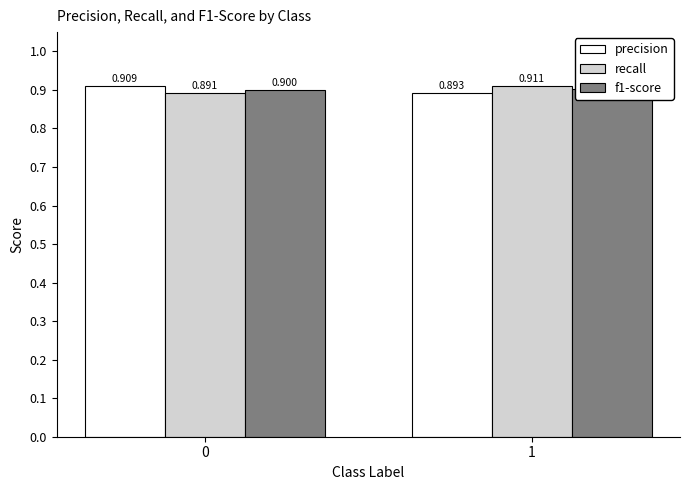

What is the total value across all series at 0?

2.7